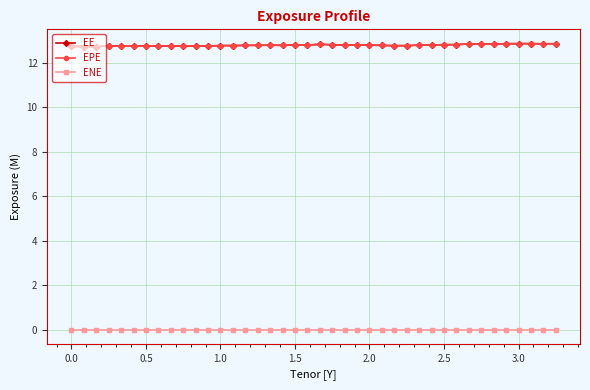

Does the chart display data point markers on the line(s)?

Yes